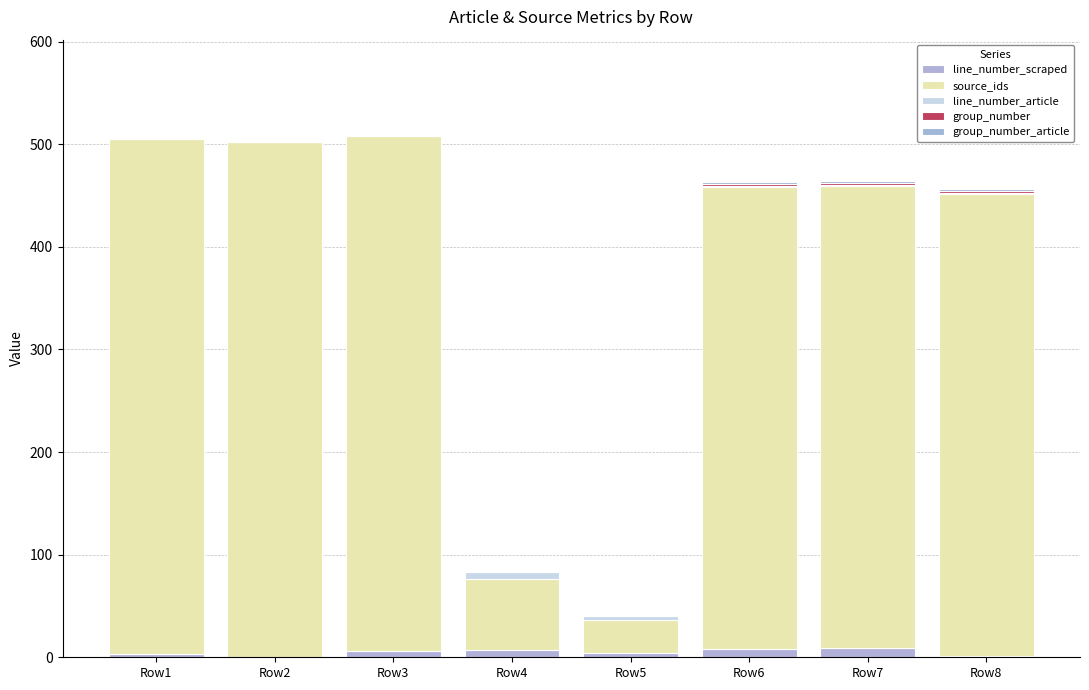

Are the bars horizontal?

No